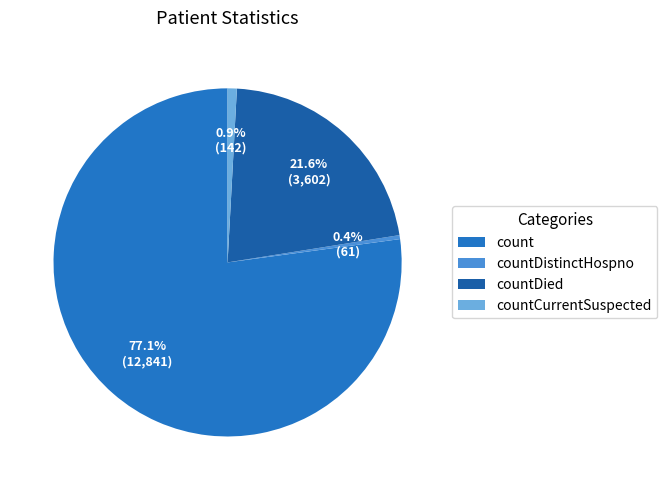

How many segments does this pie chart have?

4